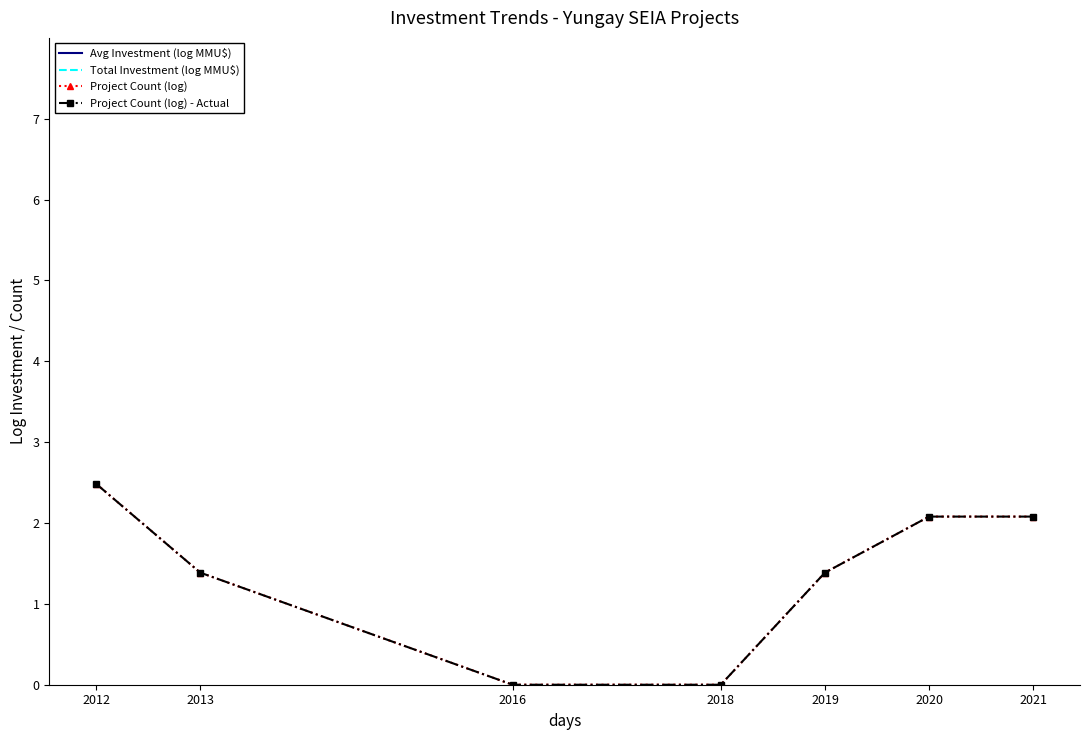

True or false: Avg Investment (log MMU$) and Total Investment (log MMU$) cross at least once.

False